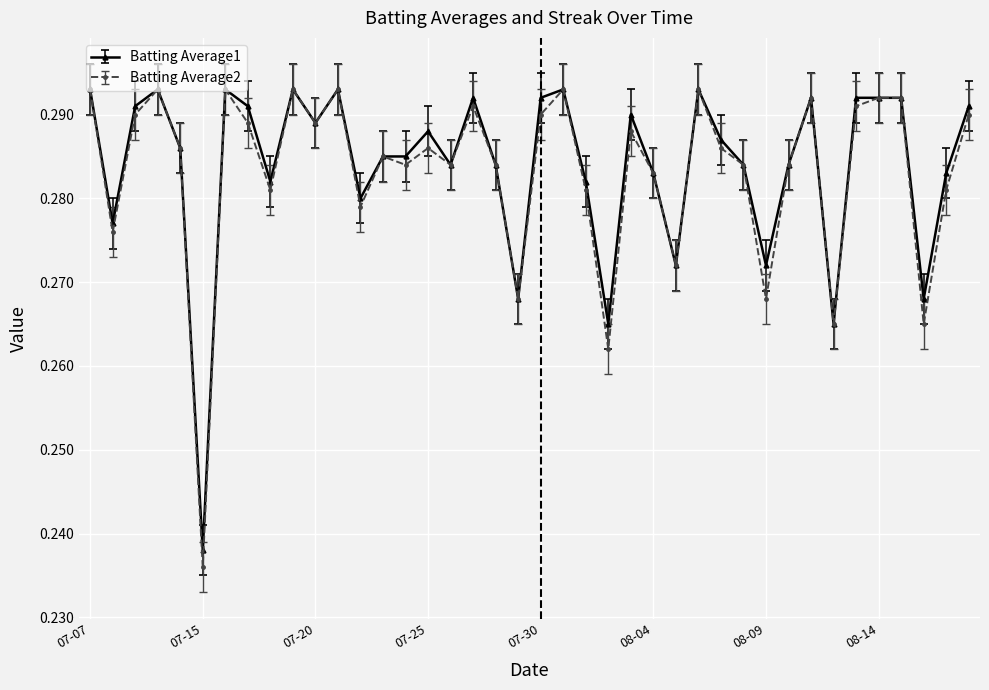

Count the Batting Average1 values in the range 0 to 1.

40